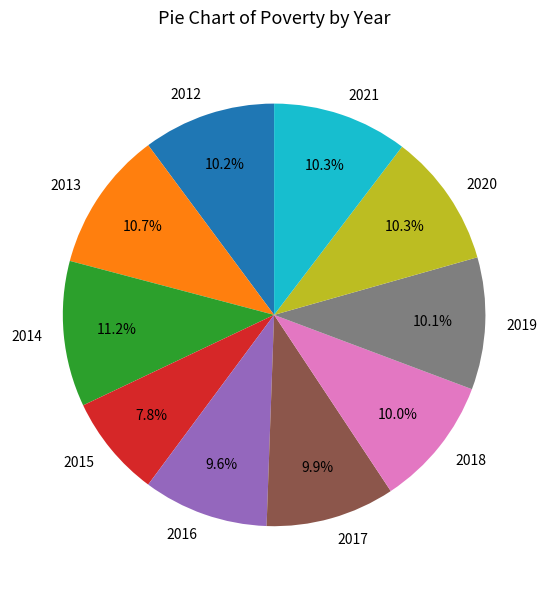

Which category has the smallest portion of the pie?

2015